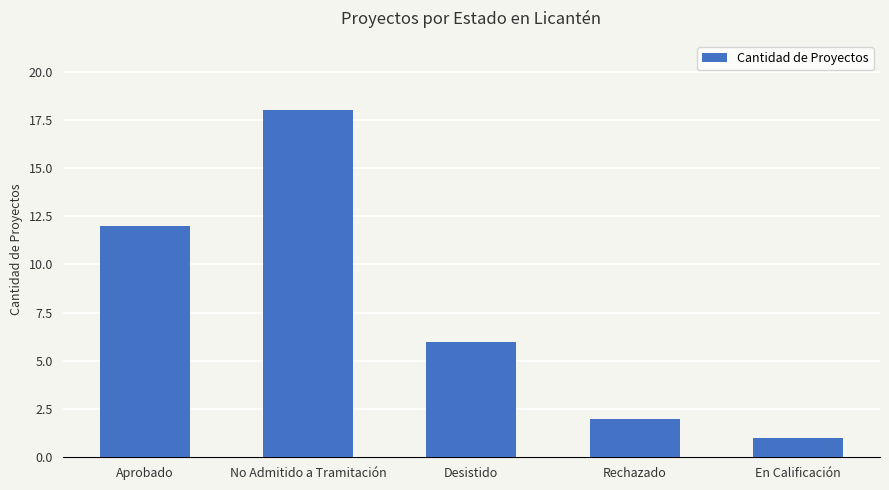

What is the value of the 3rd bar from the left?

6